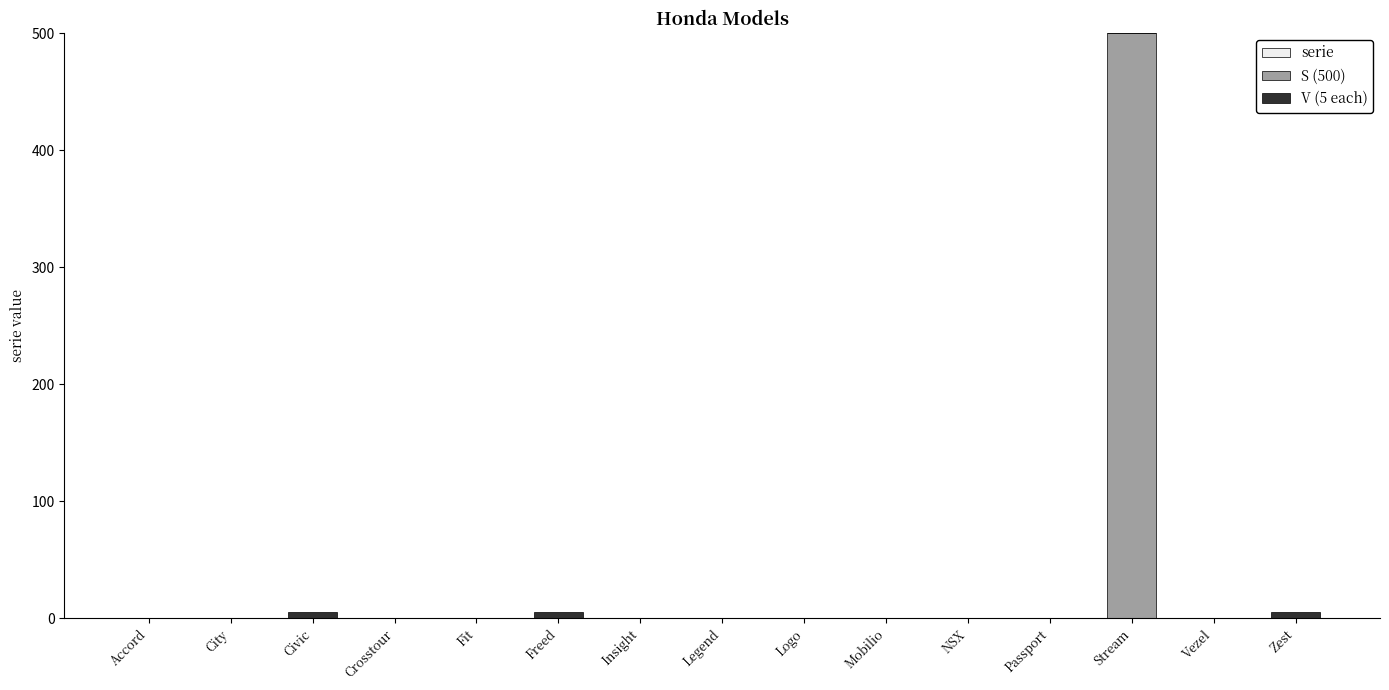

The S (500) series shows -274 at Vezel. True or false?

False